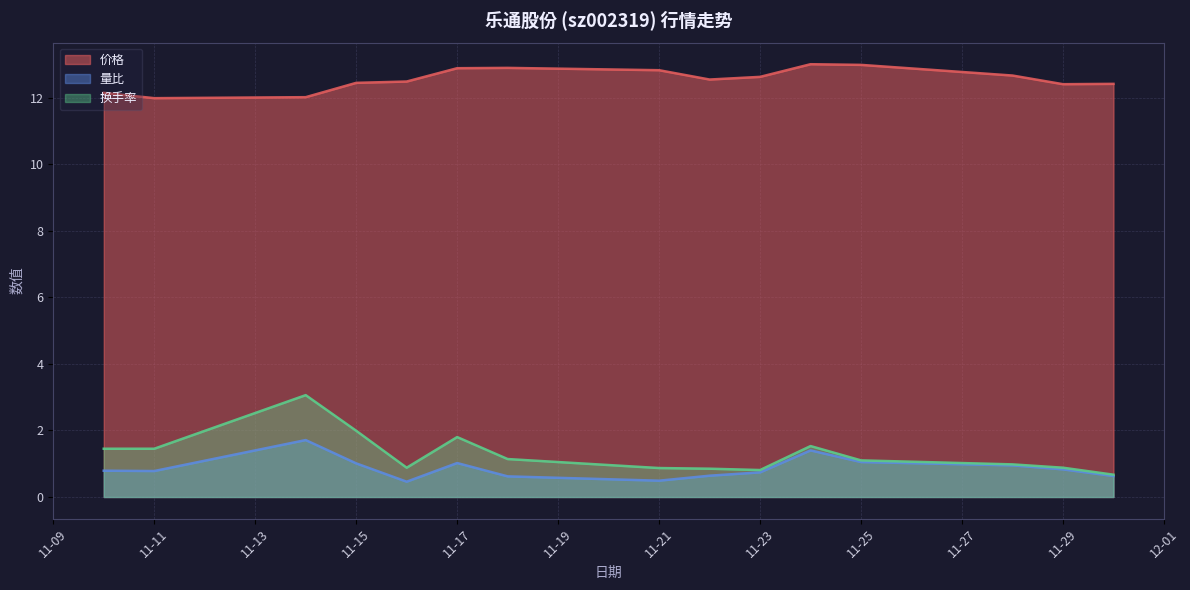

True or false: 价格 and 量比 intersect in this chart.

False